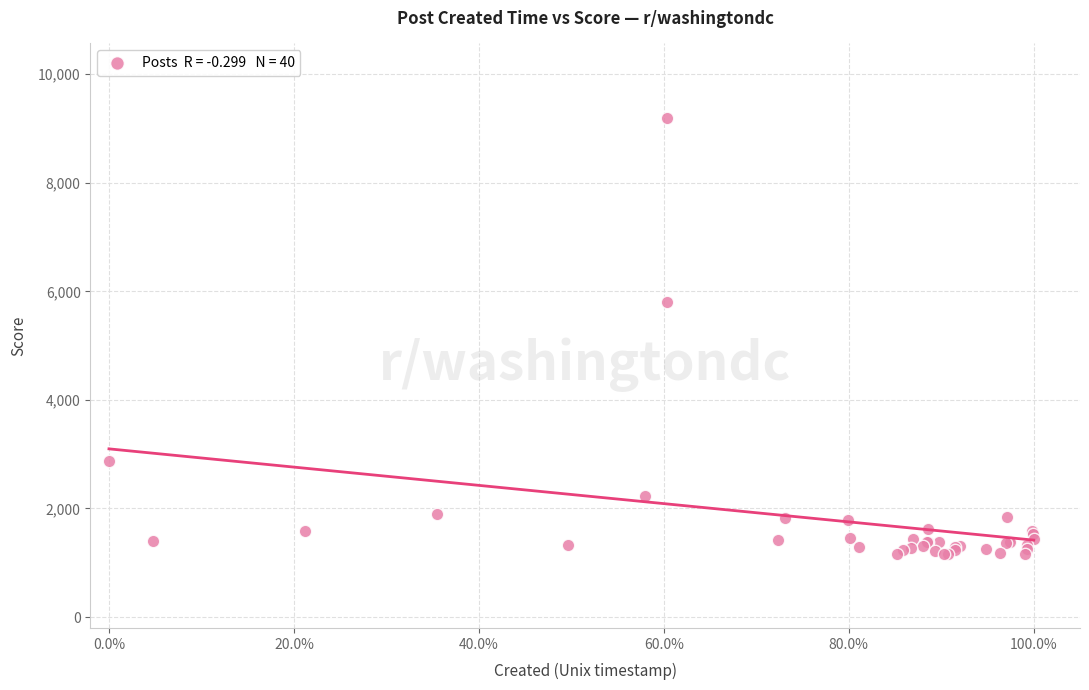

What Y value in the scatter plot is closest to 5173?

5794